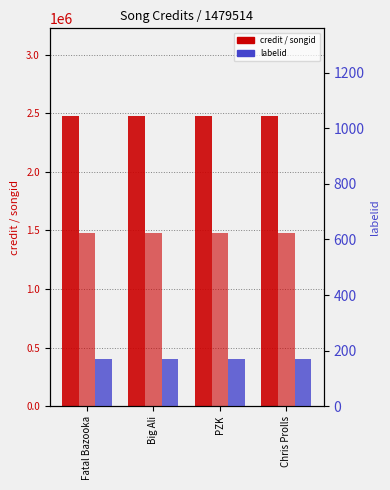

What is the approximate value of credit at Chris Prolls?

2480850